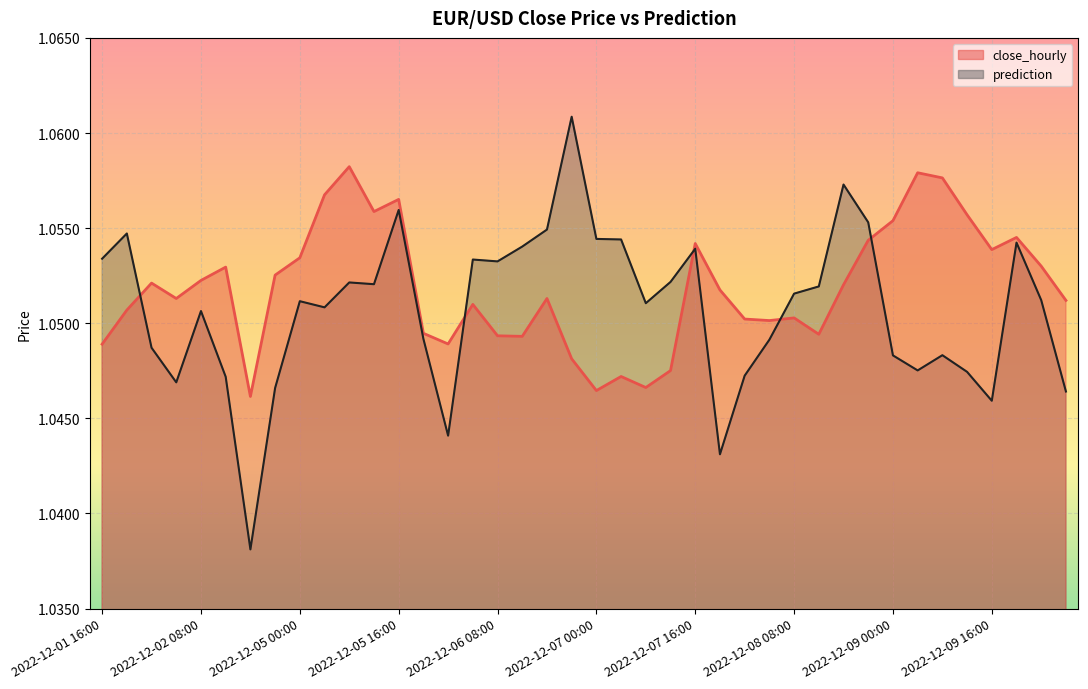

What is the sum of the prediction values at 2022-12-09 20:00 and 2022-12-08 04:00?

2.1